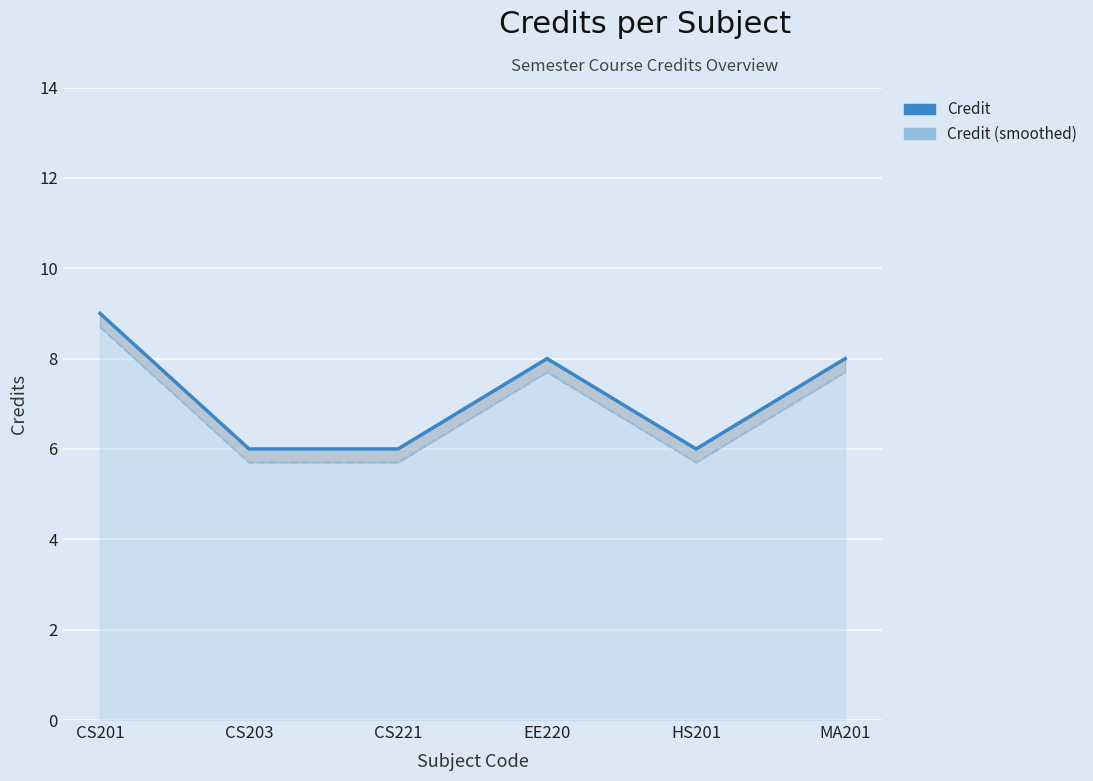

Reading left to right, extract all data points from this chart.

Credit: 9.0	6.0	6.0	8.0	6.0	8.0
Credit (smoothed): 8.7	5.7	5.7	7.7	5.7	7.7